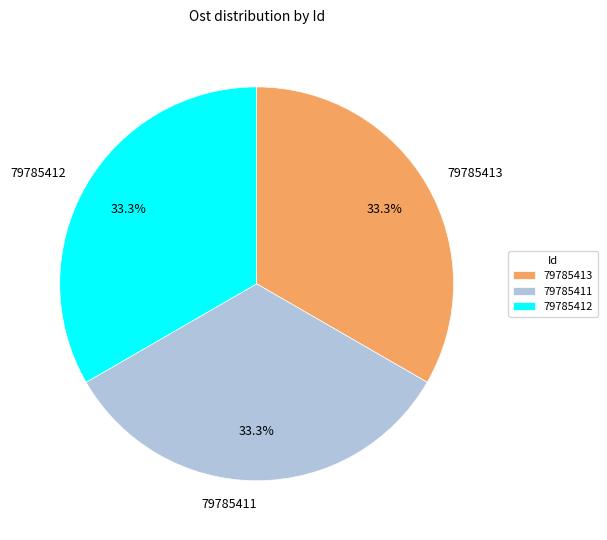

Does 79785413 represent more than half of the total?

No